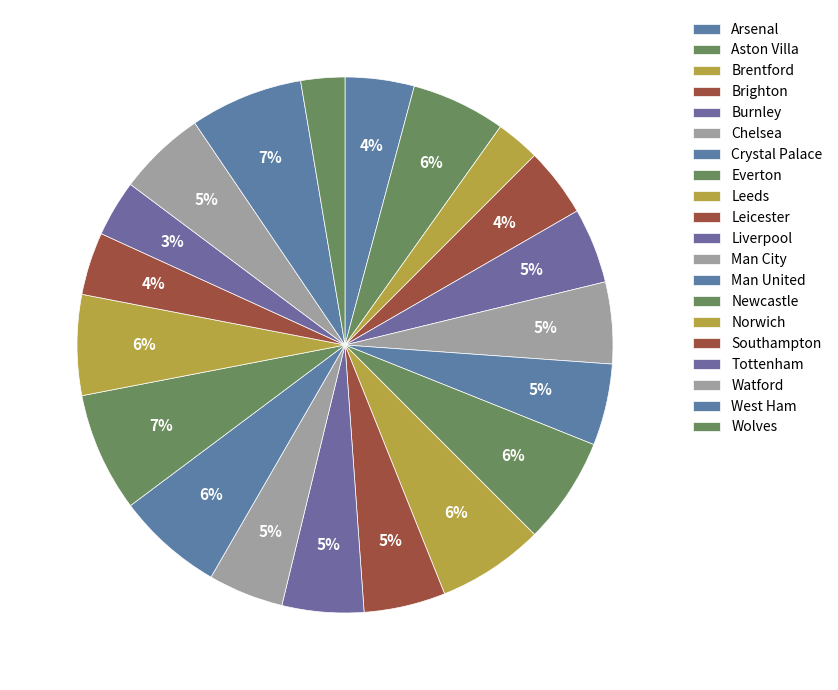

How many slices are in this pie chart?

20